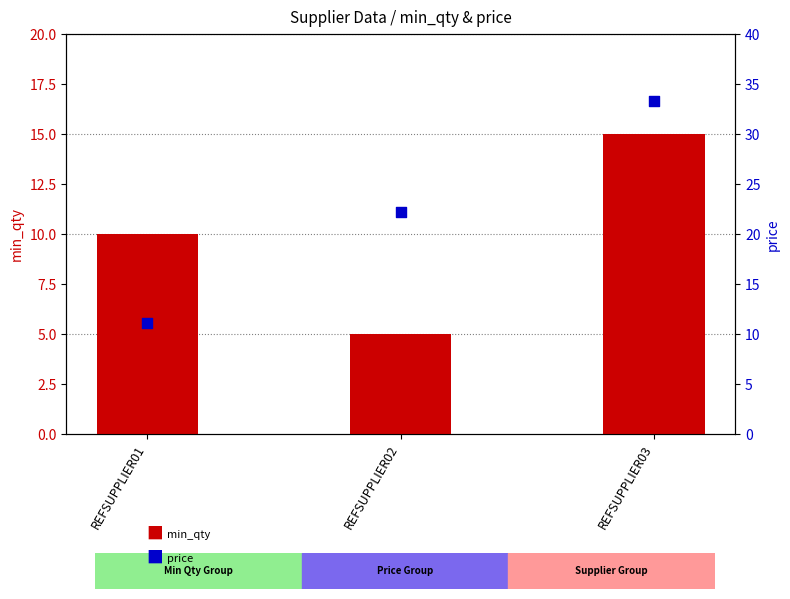

Which series has the widest spread of Y values?

price